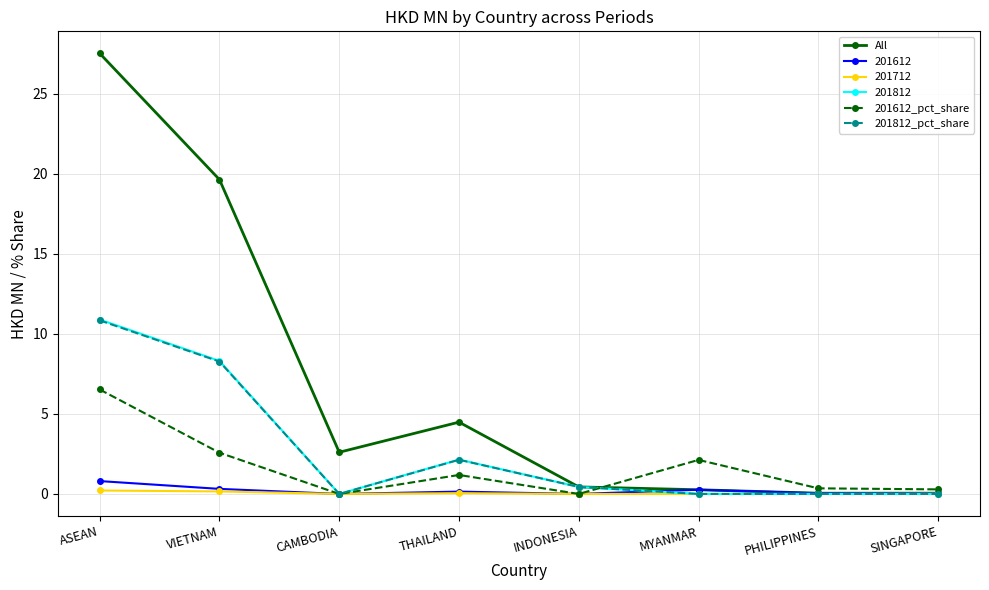

Which series has the widest spread of values?

All